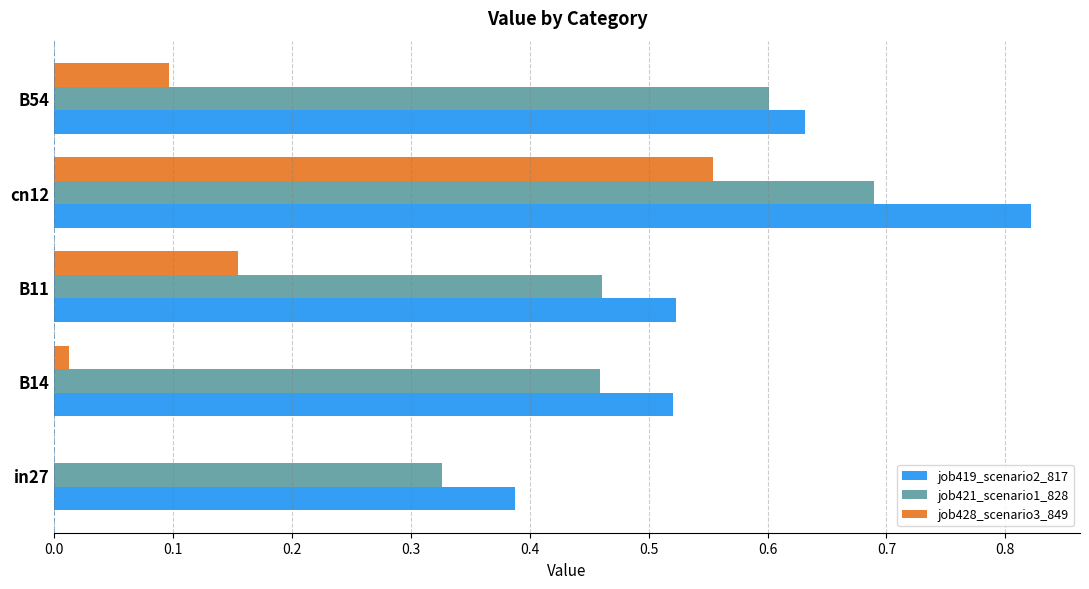

The value of job421_scenario1_828 at cn12 is 0.9. True or false?

False